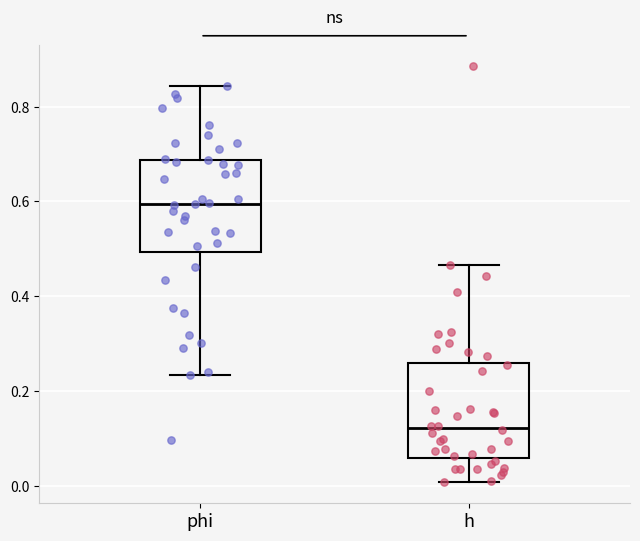

Reading left to right, read every box against the y-axis: the position of its median line, the range the box covers, and the ends of its whiskers. The values are not printed on the chart, so give them approximately, as read against the axis.

phi: median 0.60, box 0.50 to 0.68, whiskers 0.24 to 0.84
h: median 0.12, box 0.06 to 0.26, whiskers 0.00 to 0.46